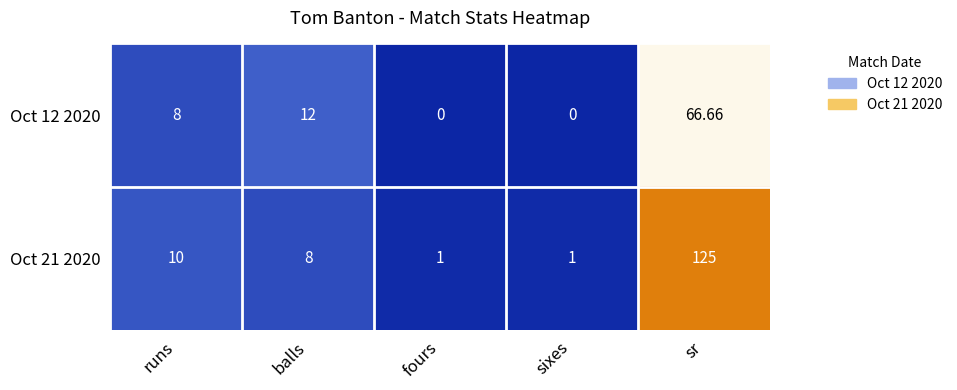

Which series has the largest range (max minus min)?

Oct 21 2020